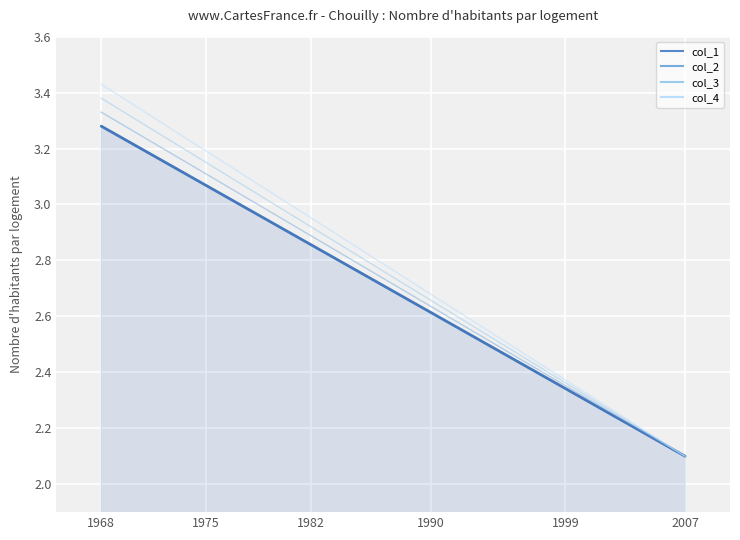

True or false: col_1 and col_4 cross at least once.

False